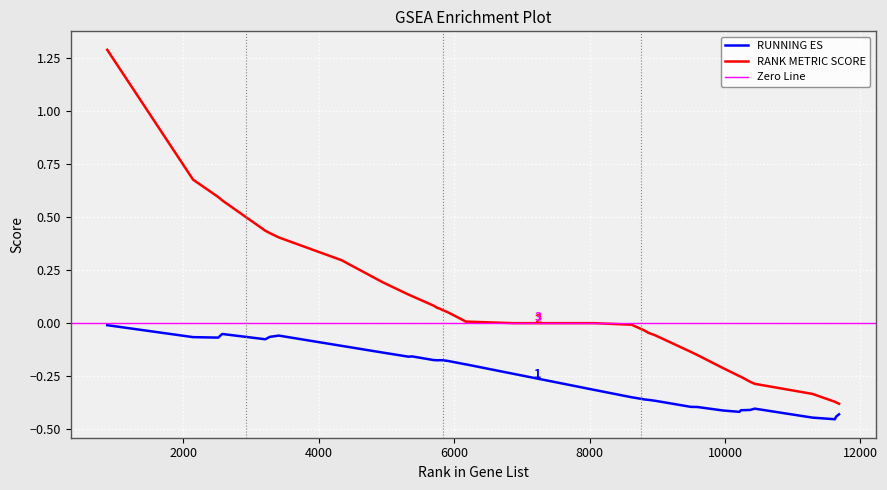

At how many categories does at least one series exceed 0?

18